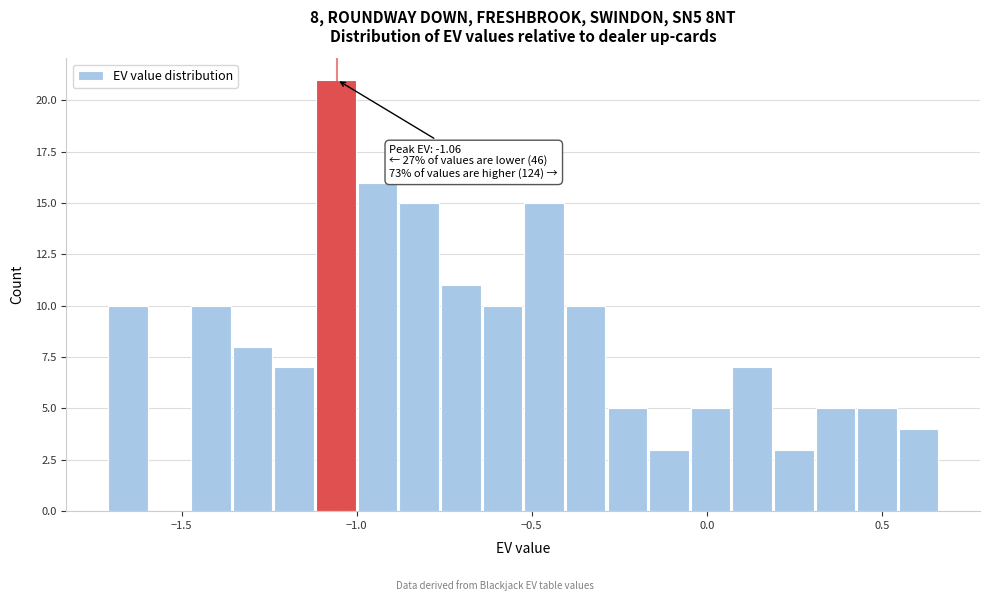

Read against the x-axis, roughly where is the centre of the tallest bar?

-1.05